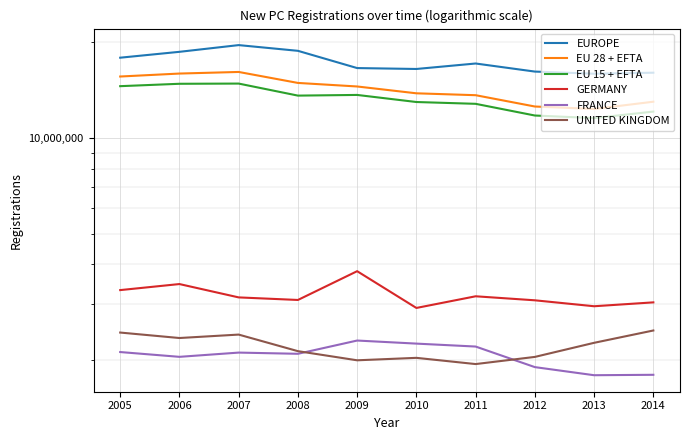

At how many categories does at least one series exceed 7872983?

10